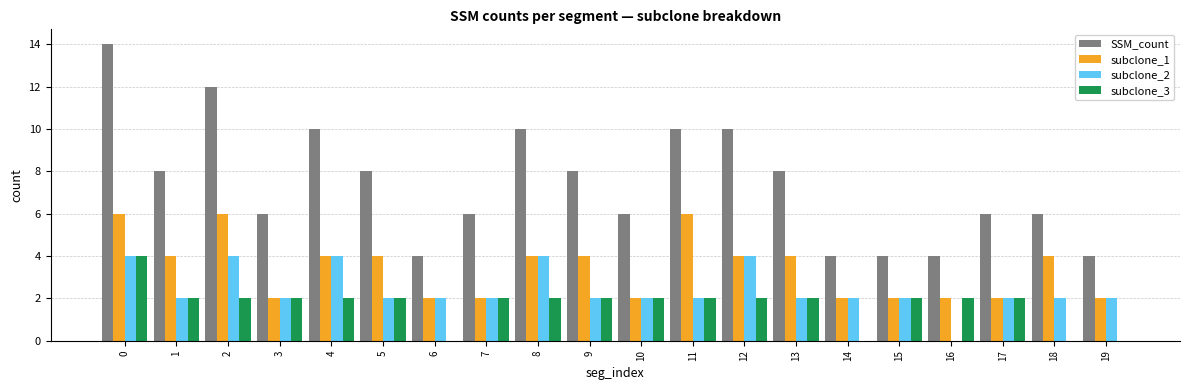

The subclone_1 series shows 9 at 0. True or false?

False